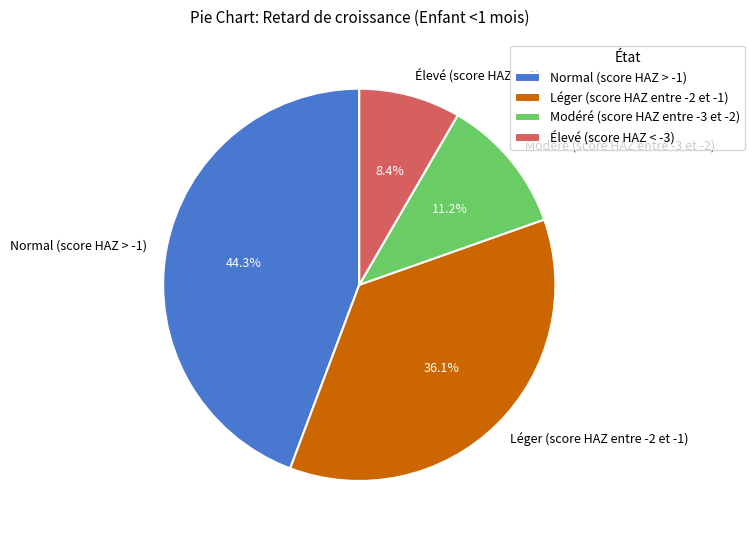

The Normal (score HAZ > -1) slice represents 44% of the pie. True or false?

True